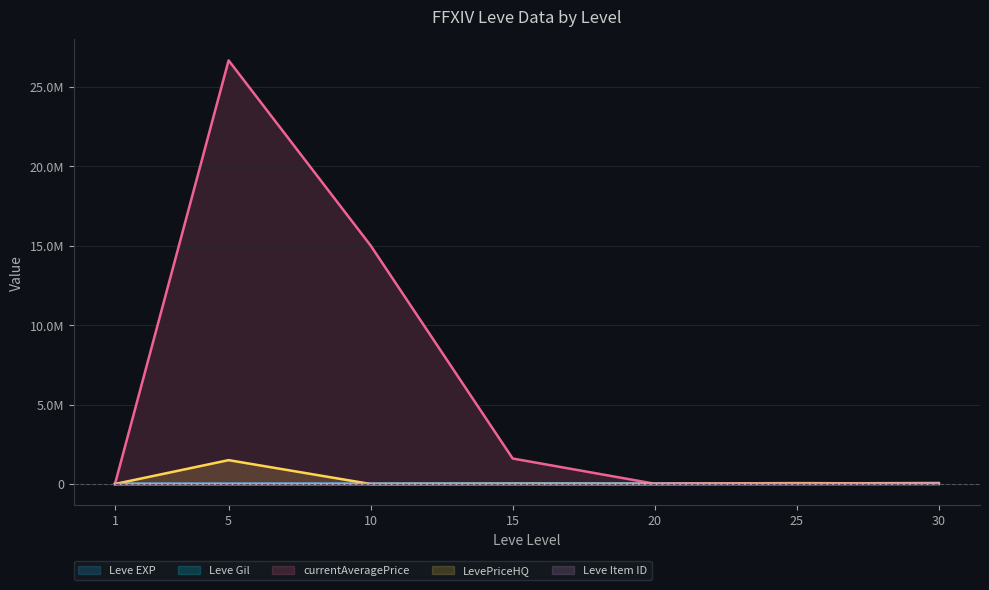

What is the sum of all LevePriceHQ values?

1570243